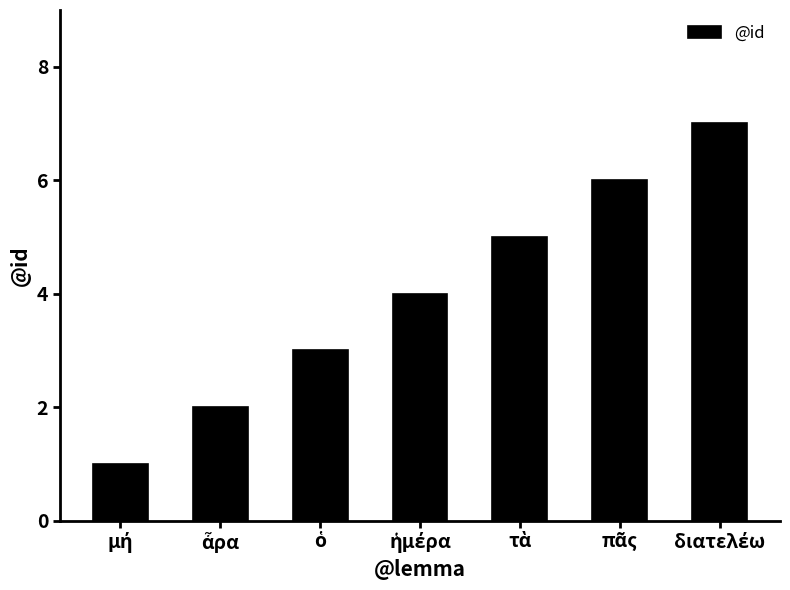

Reading left to right, transcribe all the data shown in this chart.

1	2	3	4	5	6	7